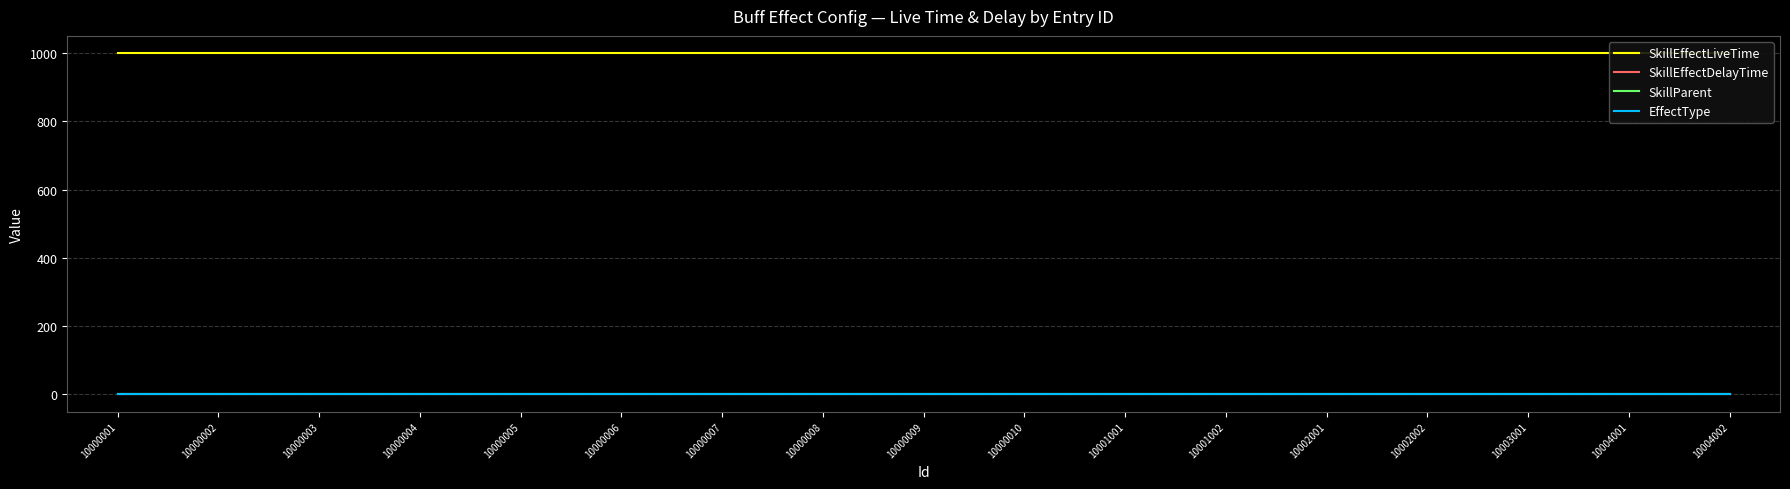

Reading left to right, transcribe all the data shown in this chart.

SkillEffectLiveTime: 10000001=1000	10000002=1000	10000003=1000	10000004=1000	10000005=1000	10000006=1000	10000007=1000	10000008=1000	10000009=1000	10000010=1000	10001001=1000	10001002=1000	10002001=1000	10002002=1000	10003001=1000	10004001=1000	10004002=1000
SkillEffectDelayTime: 10000001=0	10000002=0	10000003=0	10000004=0	10000005=0	10000006=0	10000007=0	10000008=0	10000009=0	10000010=0	10001001=0	10001002=0	10002001=0	10002002=0	10003001=0	10004001=0	10004002=0
SkillParent: 10000001=0	10000002=0	10000003=0	10000004=0	10000005=0	10000006=0	10000007=0	10000008=0	10000009=0	10000010=0	10001001=0	10001002=0	10002001=0	10002002=0	10003001=0	10004001=0	10004002=0
EffectType: 10000001=2	10000002=2	10000003=2	10000004=2	10000005=2	10000006=2	10000007=2	10000008=2	10000009=2	10000010=2	10001001=2	10001002=2	10002001=2	10002002=2	10003001=2	10004001=2	10004002=2